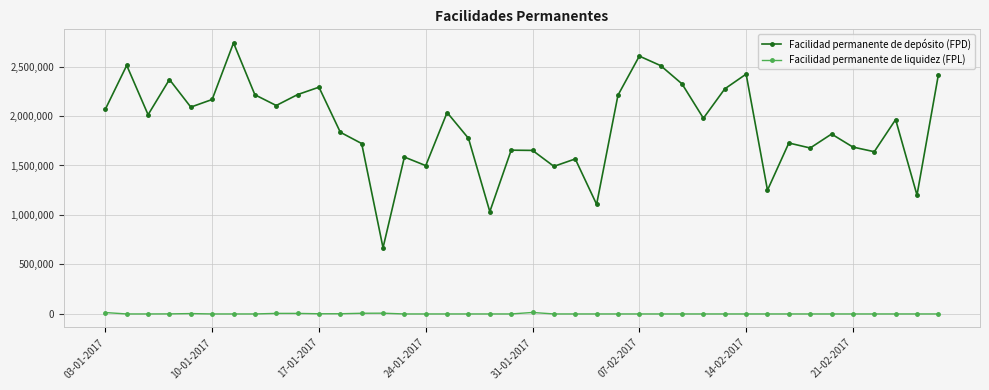

Which series has the widest spread of values?

Facilidad permanente de depósito (FPD)